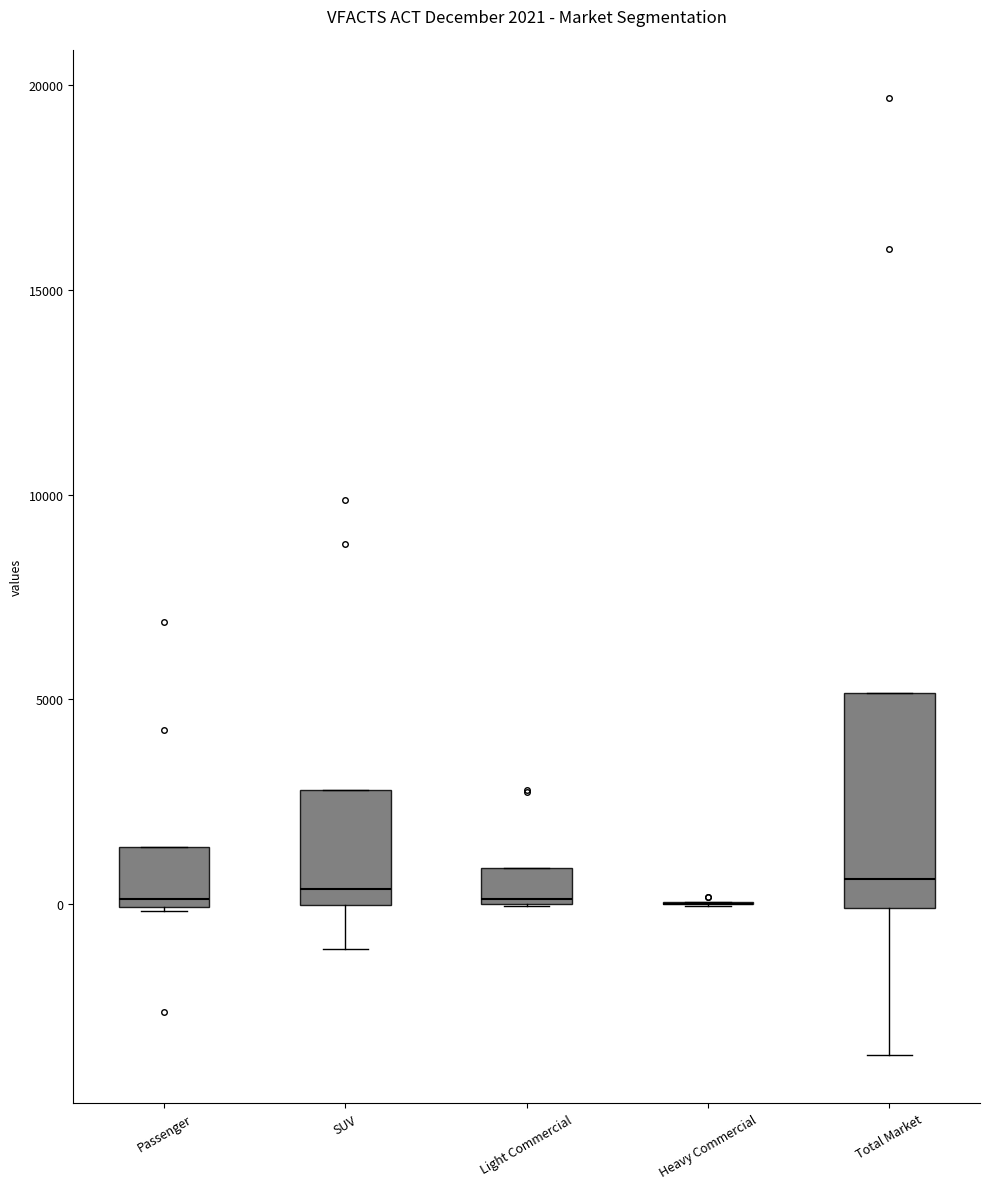

Comparing the boxes themselves (not the whiskers), which one is the tallest?

Total Market